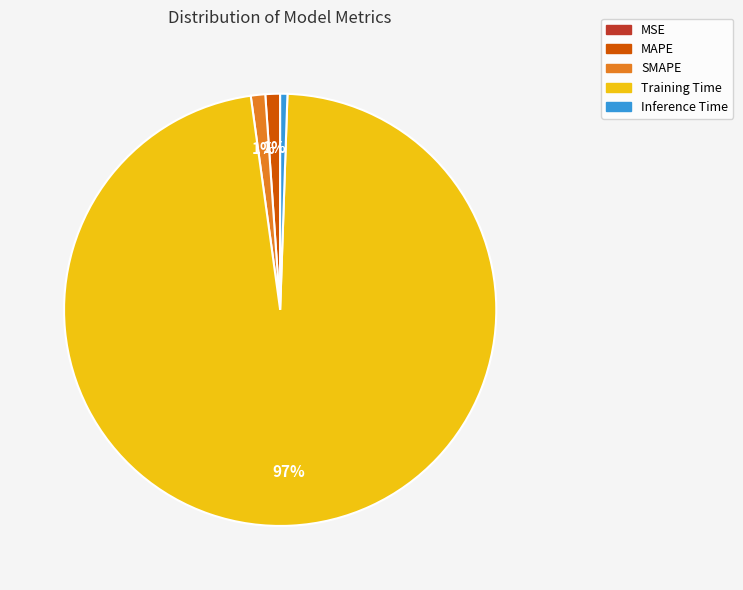

What percentage is the Training Time slice, to the nearest percent?

97%